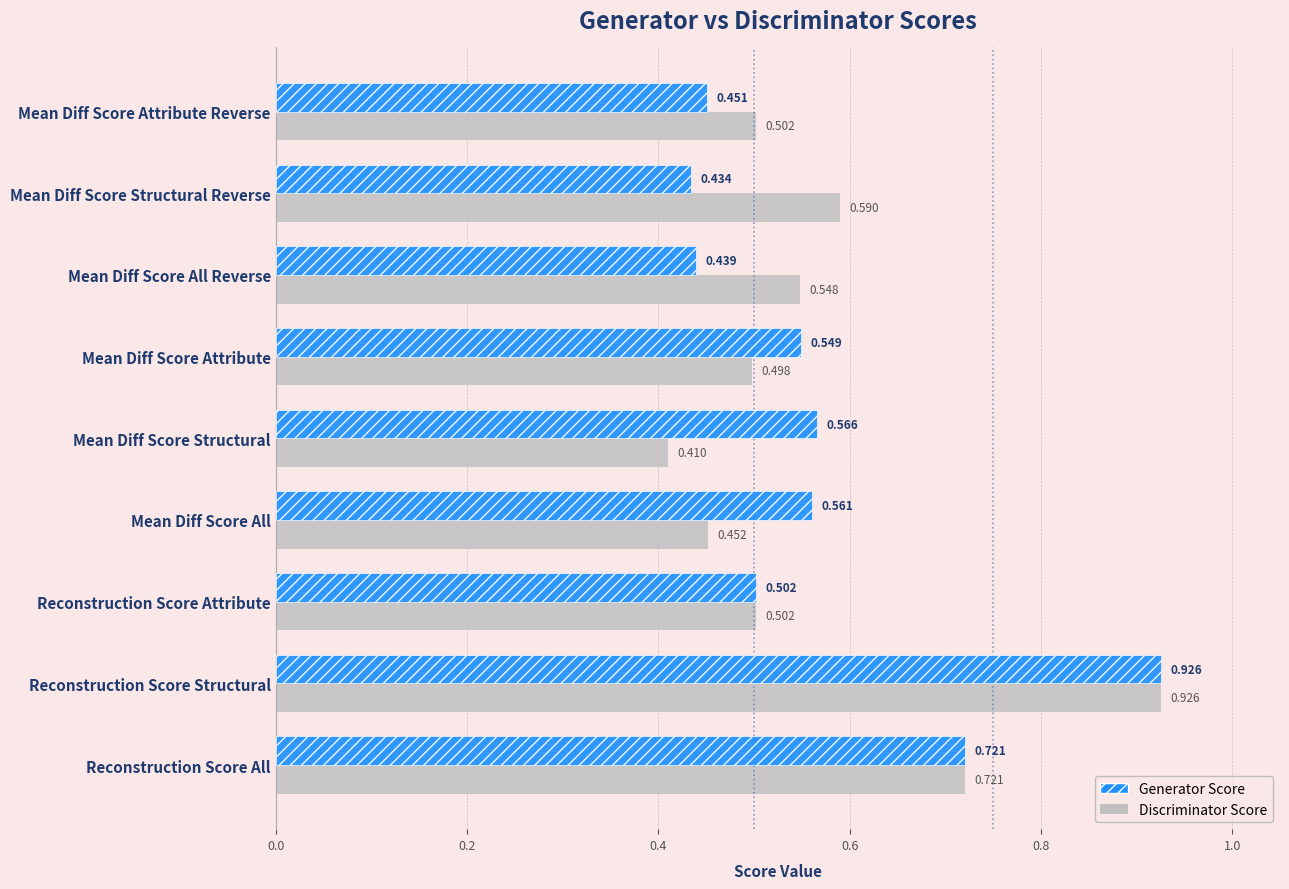

Which category has the lowest value across all series?

Mean Diff Score Structural